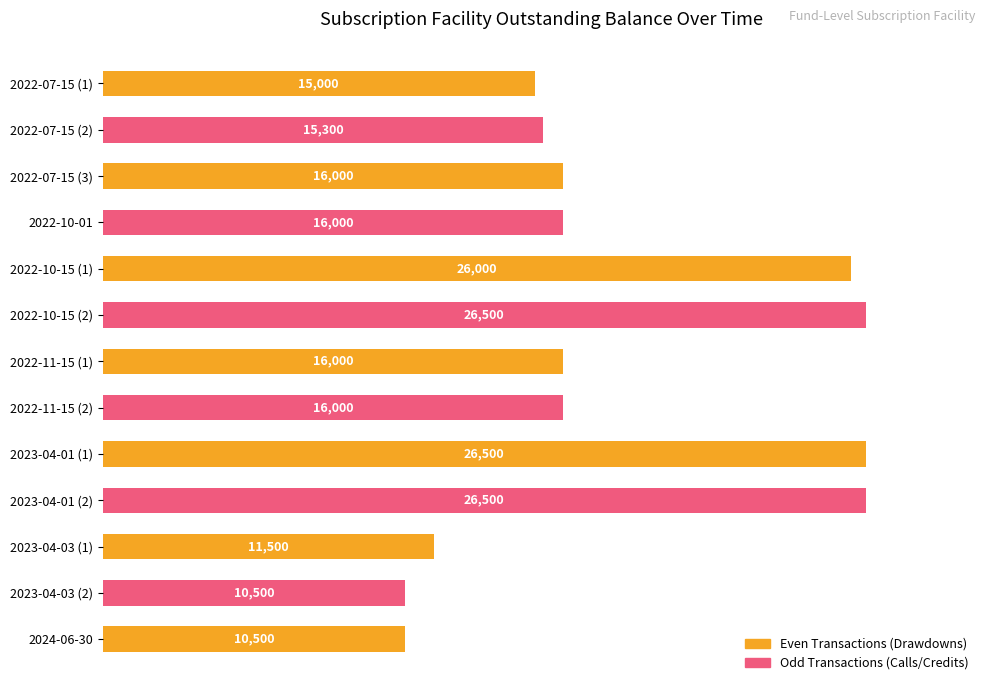

How many data points are less than 16000?

5